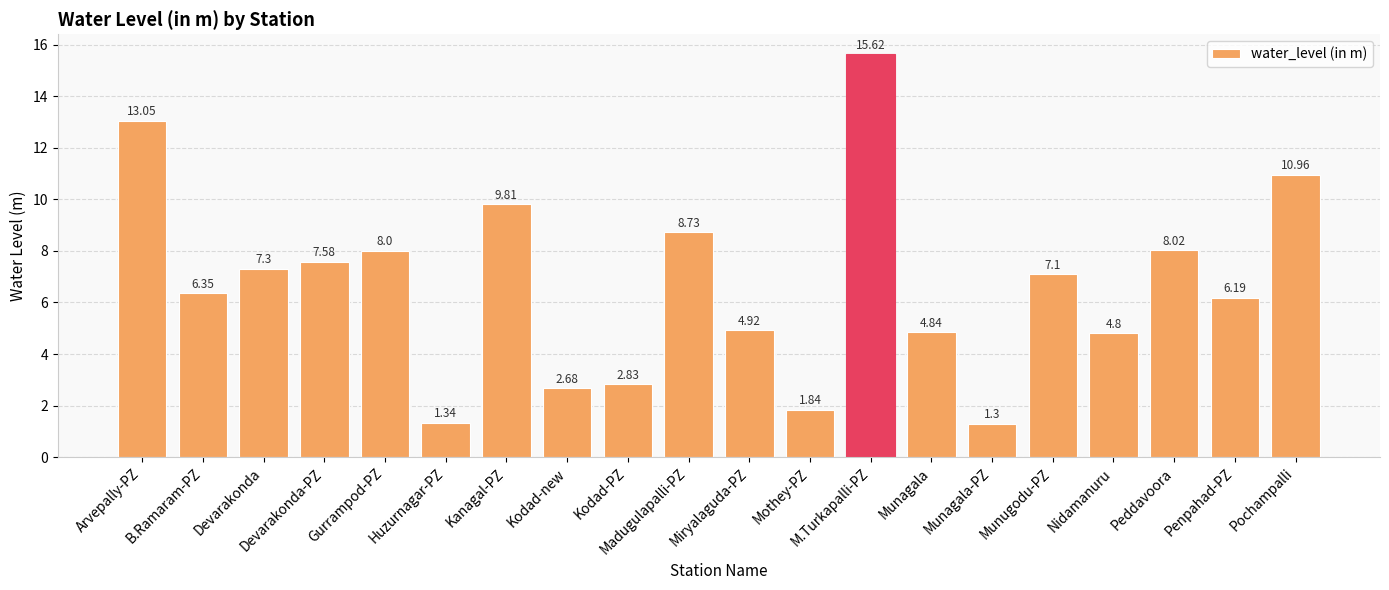

Which category has the lowest value across all series?

Munagala-PZ